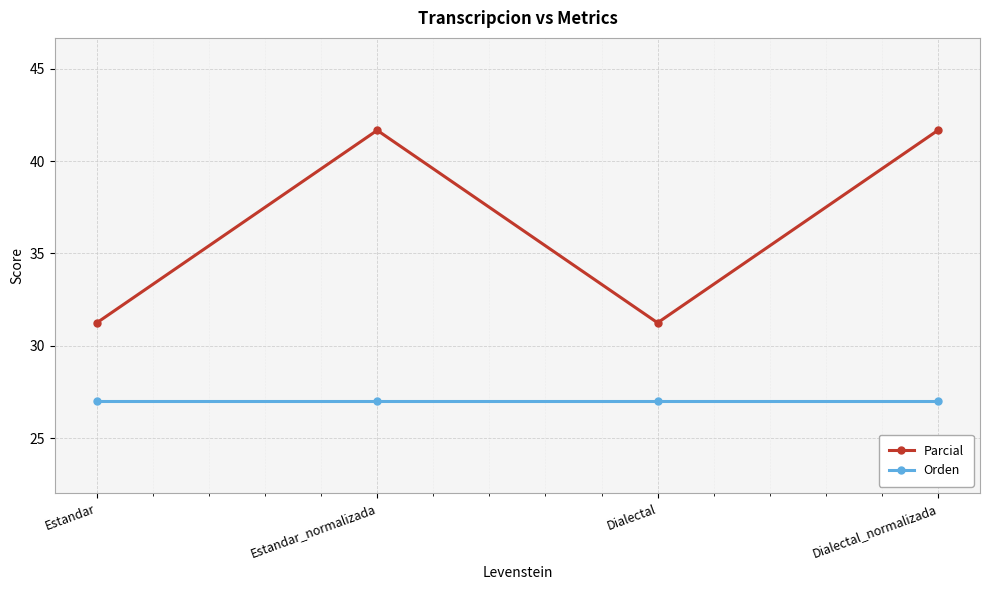

Is it true that Parcial equals 8.0 at Estandar?

False